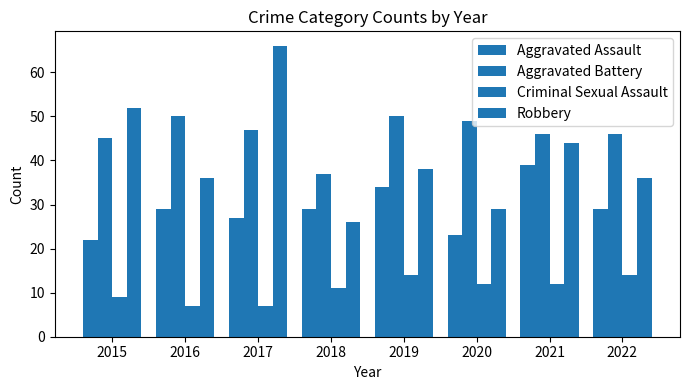

What is the total value across all series at 2021?

141